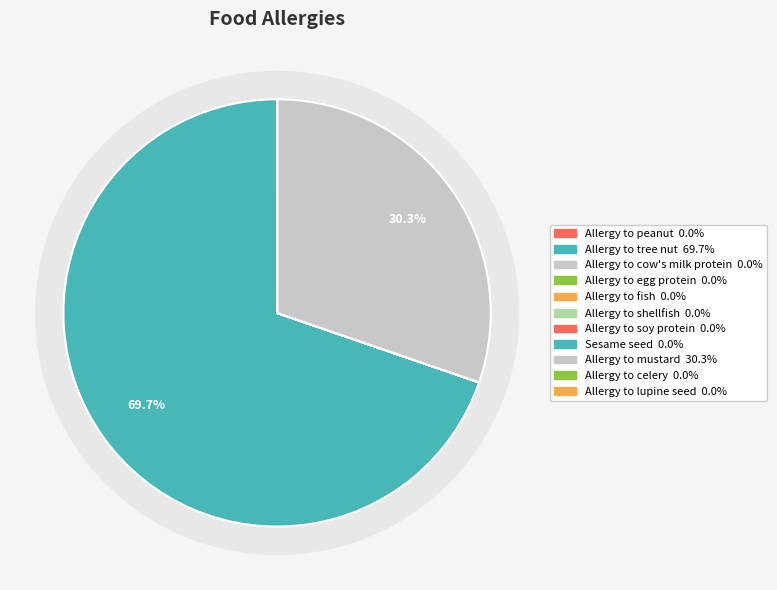

Which has a higher value, Allergy to fish or Allergy to celery?

Allergy to celery